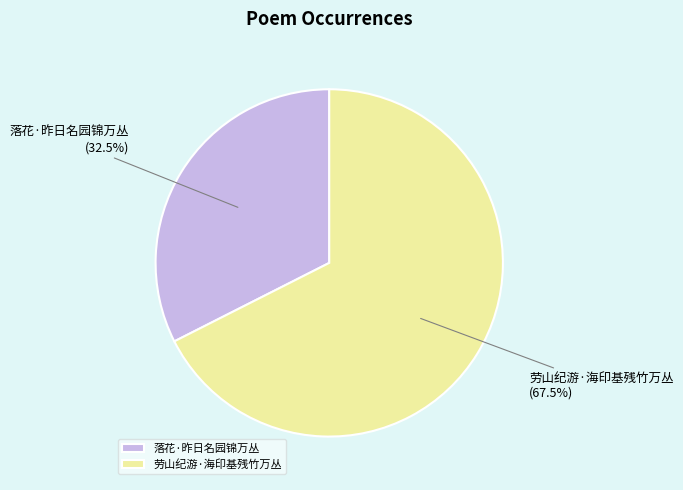

How many slices are in this pie chart?

2